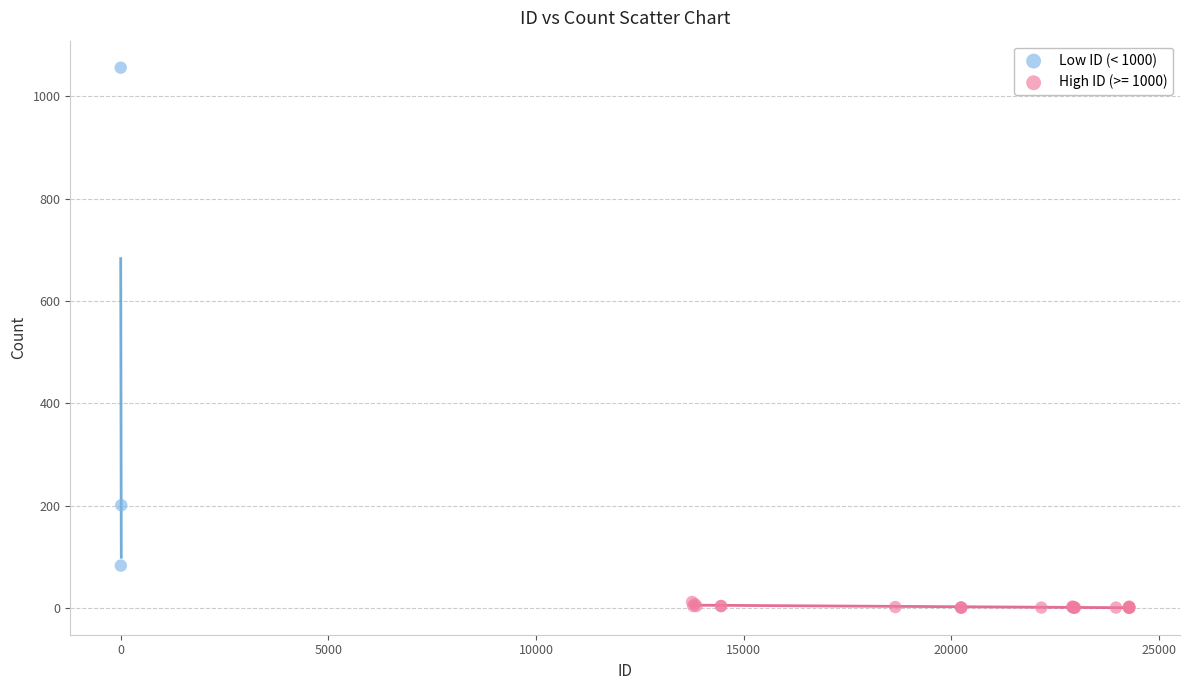

Which series contains the highest Y value?

Low ID (< 1000)